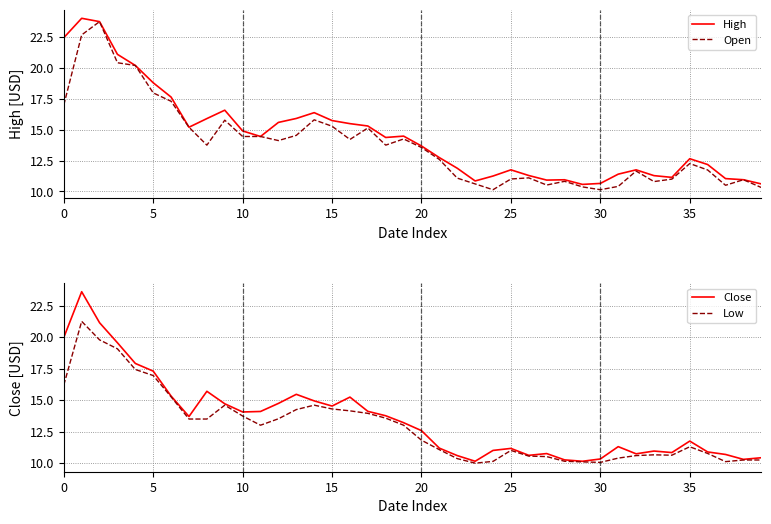

What is the difference between the second highest and minimum values in the Open series?

12.5